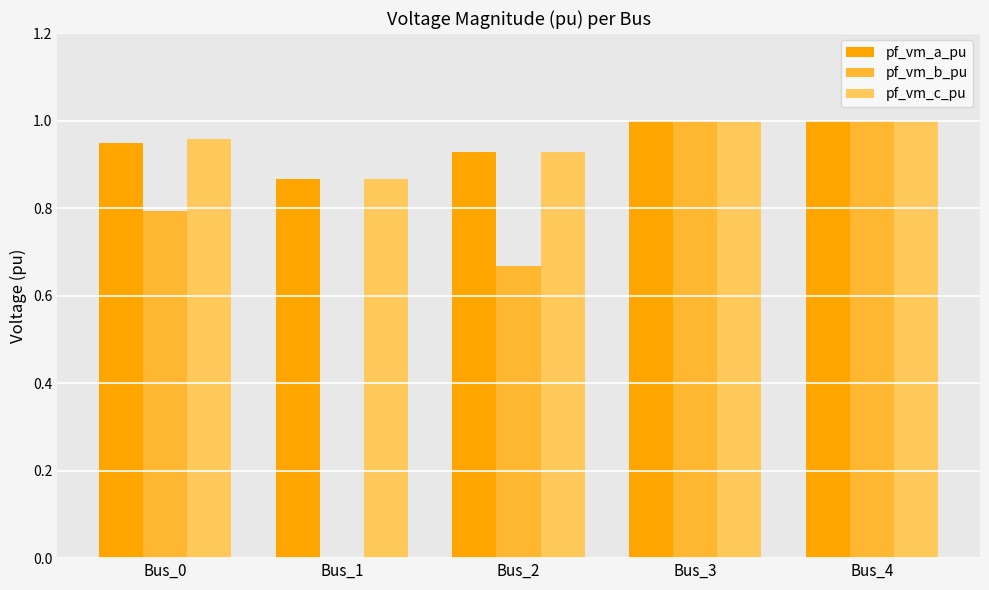

The value of pf_vm_c_pu at Bus_0 is 1.6. True or false?

False